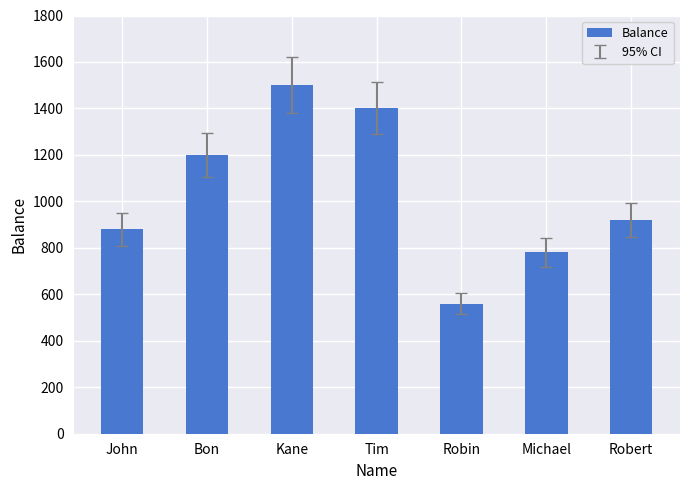

Between Tim and Michael, which is larger?

Tim